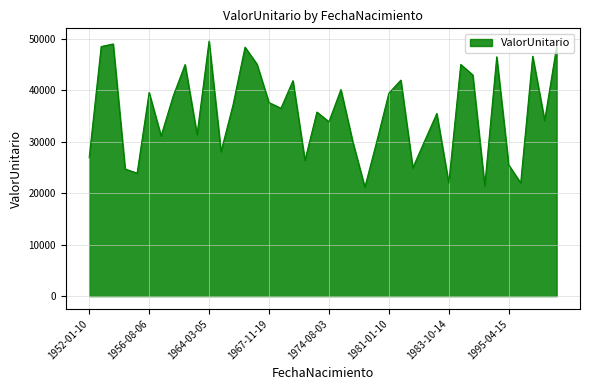

What is the greatest value displayed?

49502.9